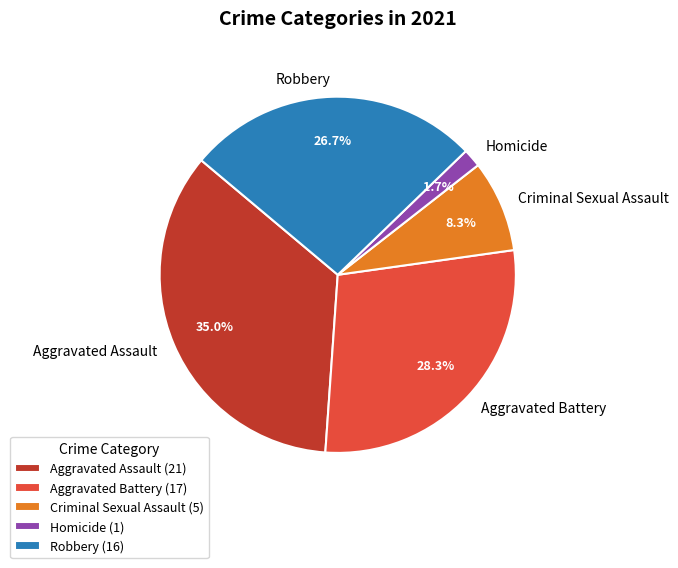

Which has a higher value, Aggravated Battery or Criminal Sexual Assault?

Aggravated Battery